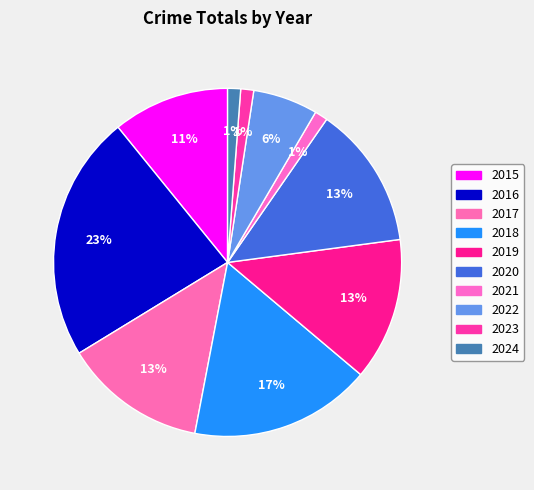

Approximately how many times larger is the value at 2020 compared to 2022?

2.2